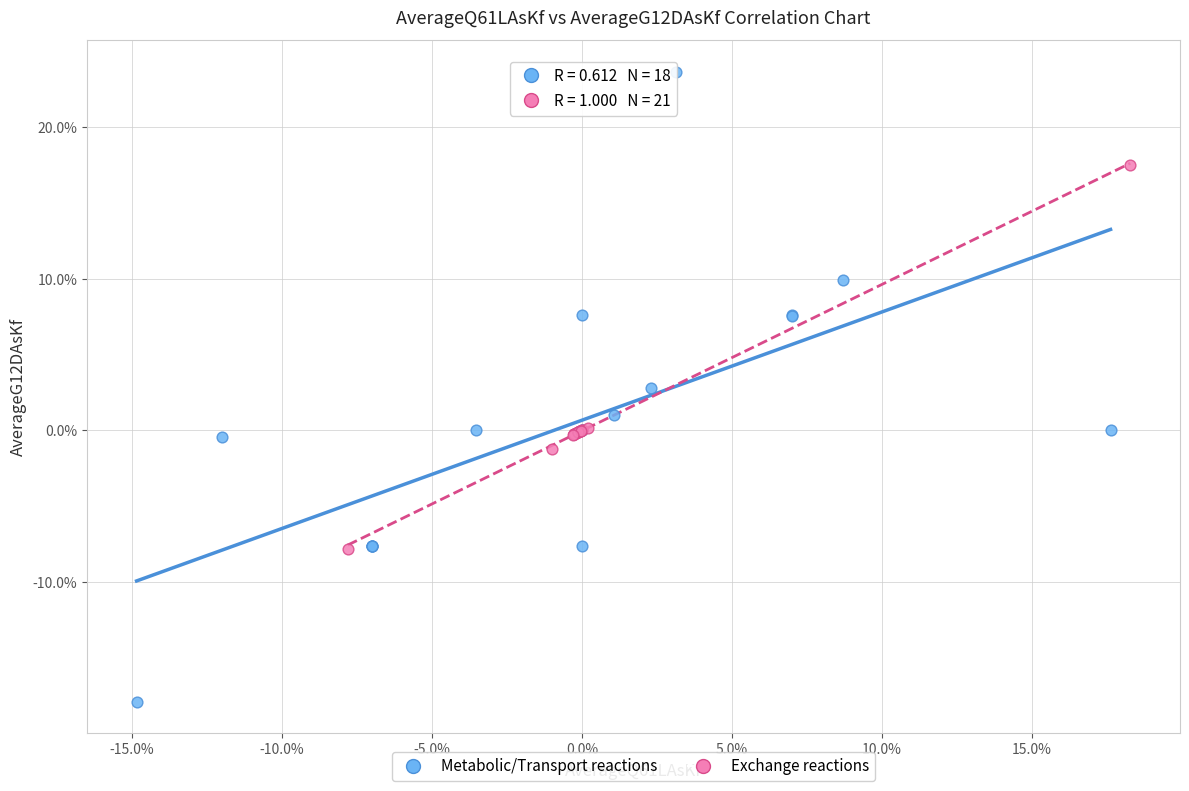

What are all the series names shown in the legend?

Metabolic/Transport reactions, Exchange reactions